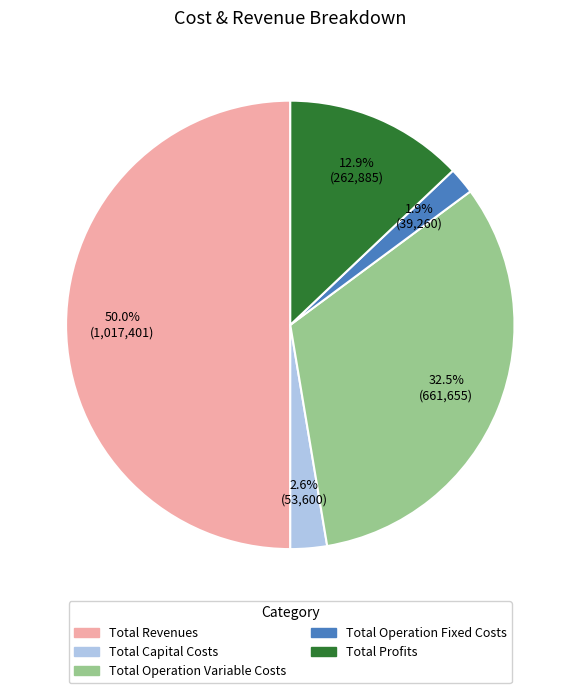

Between Total Profits and Total Operation Variable Costs, which is larger?

Total Operation Variable Costs